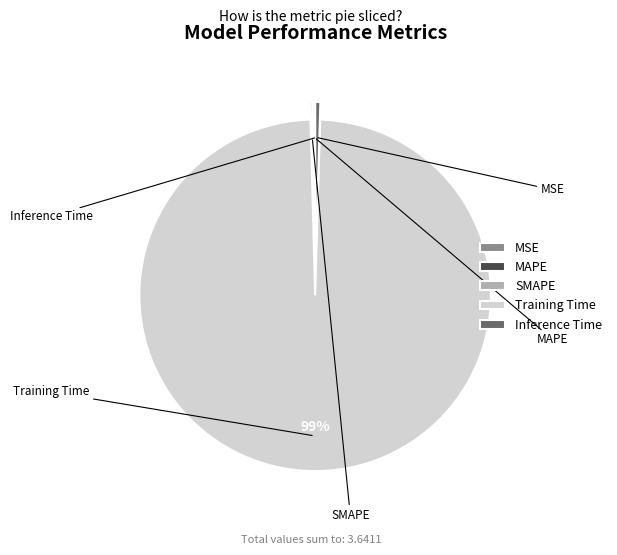

True or false: MSE accounts for 1% of the total.

False